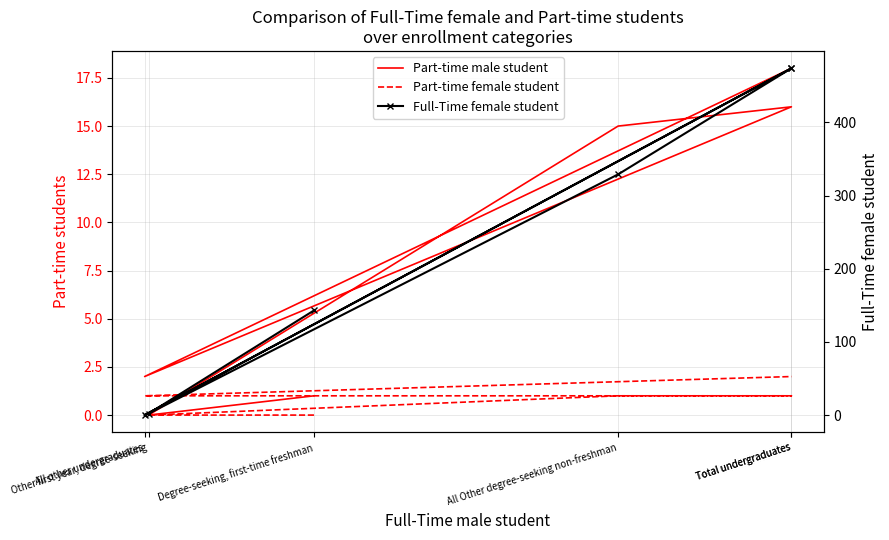

Which series changed the most between Total undergraduates and All other undergraduates?

Full-Time female student